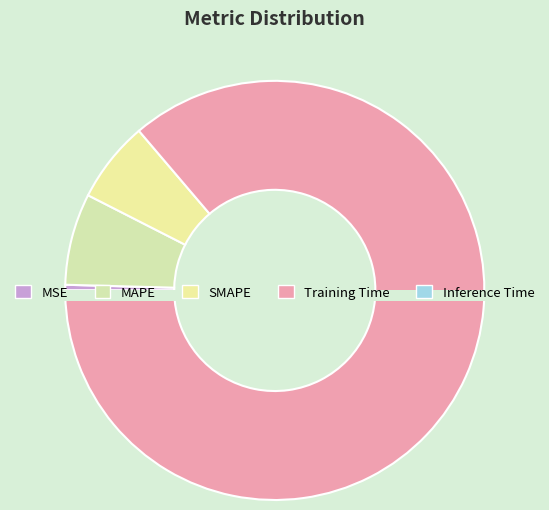

What is the largest slice in the pie chart?

Training Time